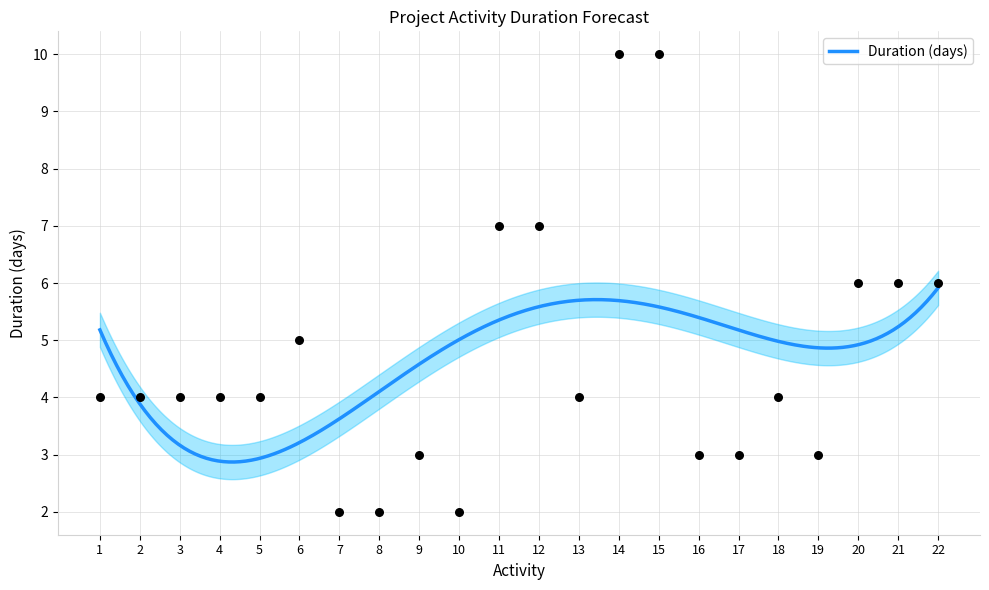

What is the change in value from 13 to 17?

-1